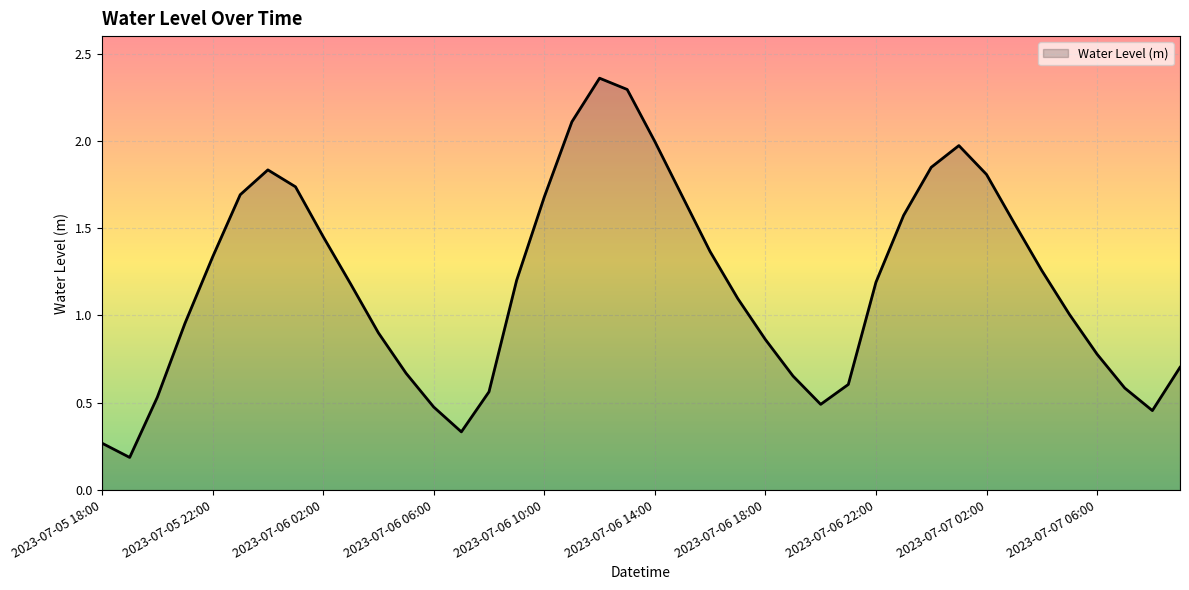

How many interior local valleys (lower than both neighbors) does the data have?

4